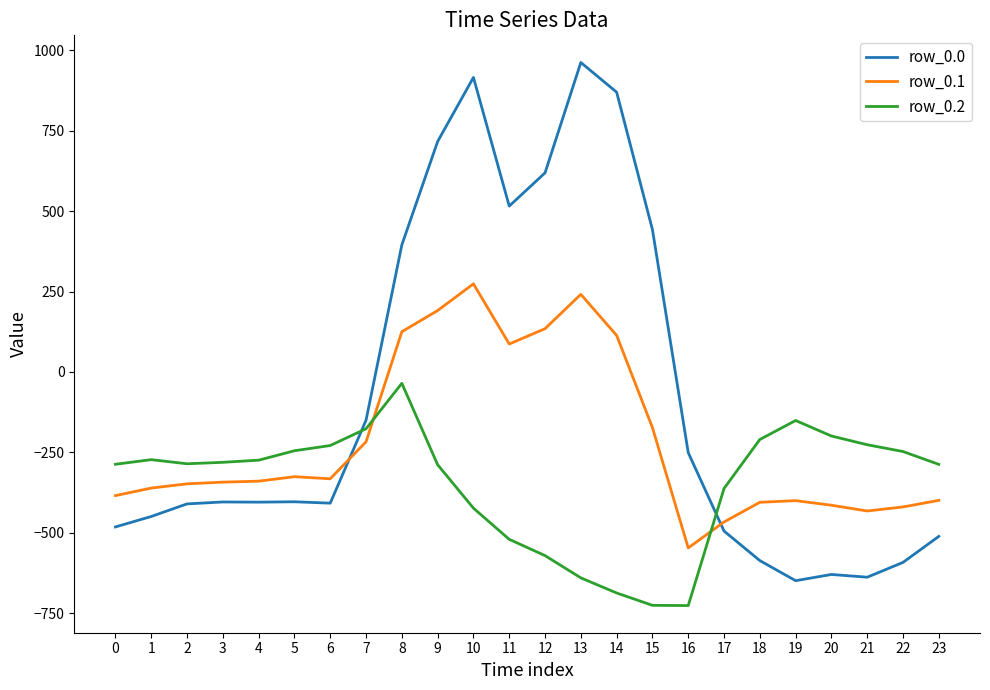

Which series changed the most between 3 and 13?

row_0.0